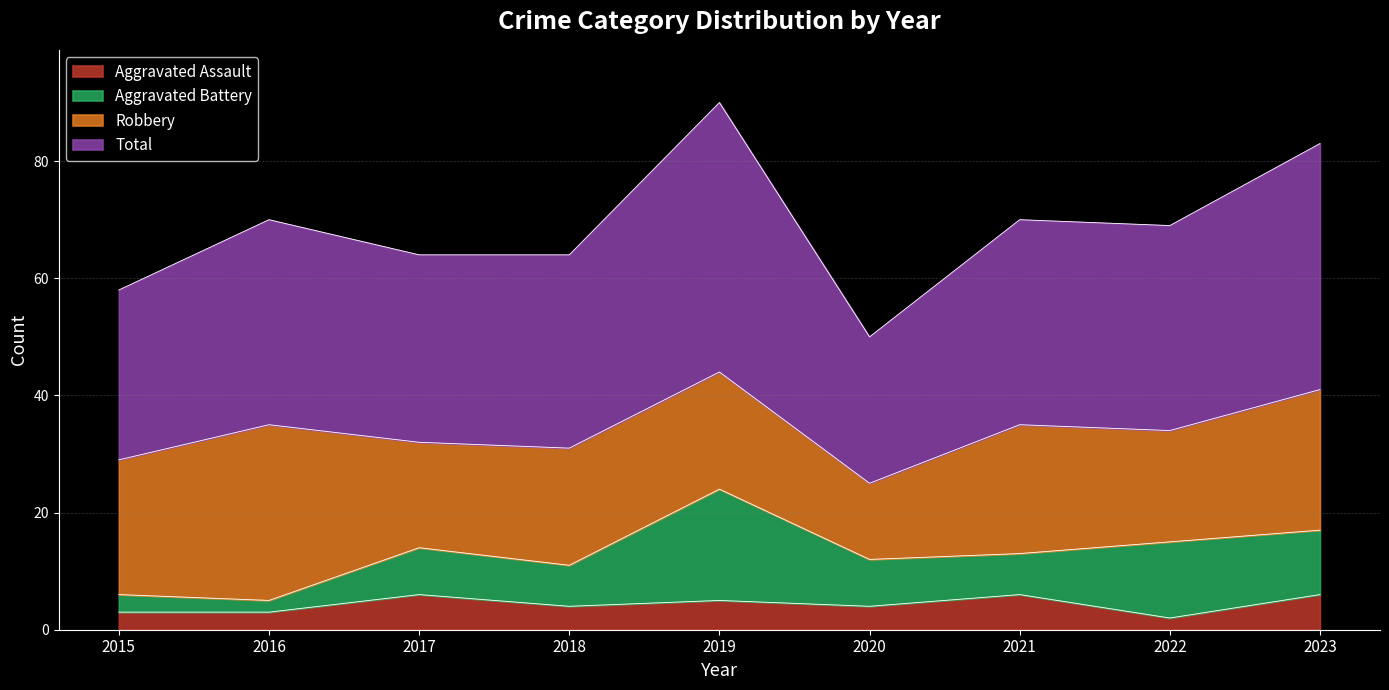

The value of Aggravated Assault at 2023 is 10. True or false?

False